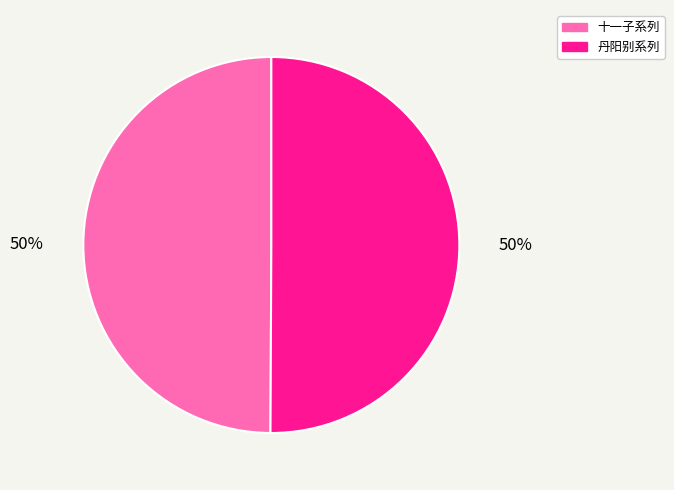

To the nearest percent, what is the average slice percentage?

50%